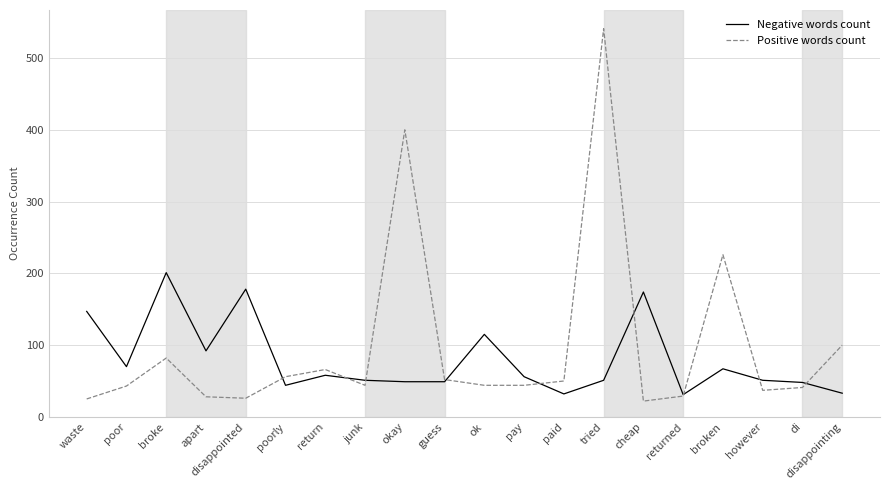

What is the maximum value shown in the chart?

541